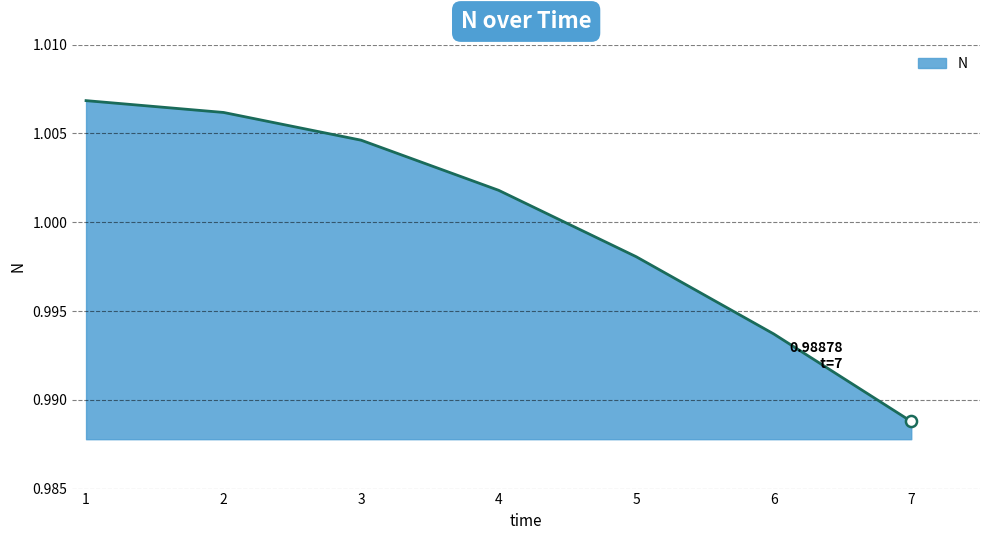

What is the sum of all values?

7.0